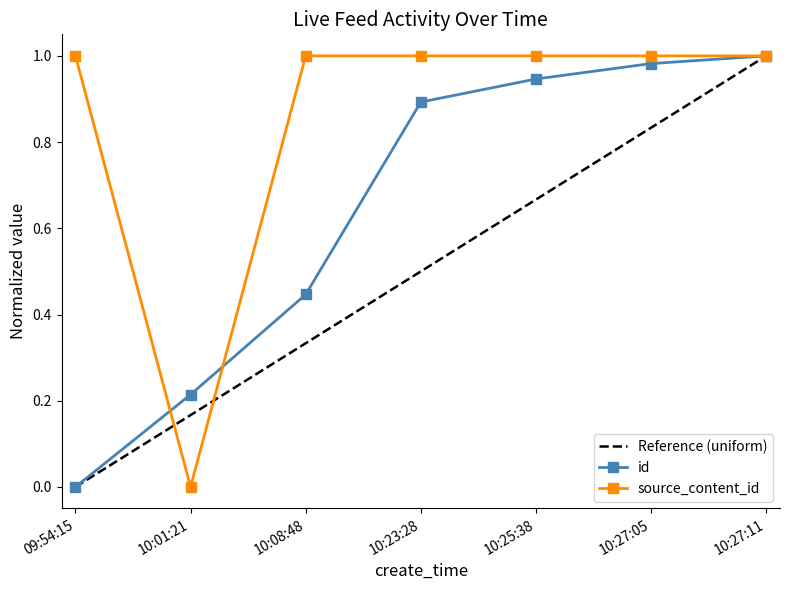

In source_content_id, how many points are lower than both neighbors (excluding endpoints)?

1